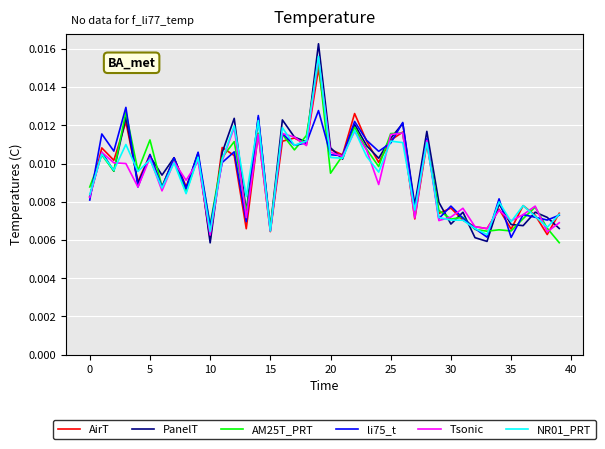

Count the number of data series in this chart.

6